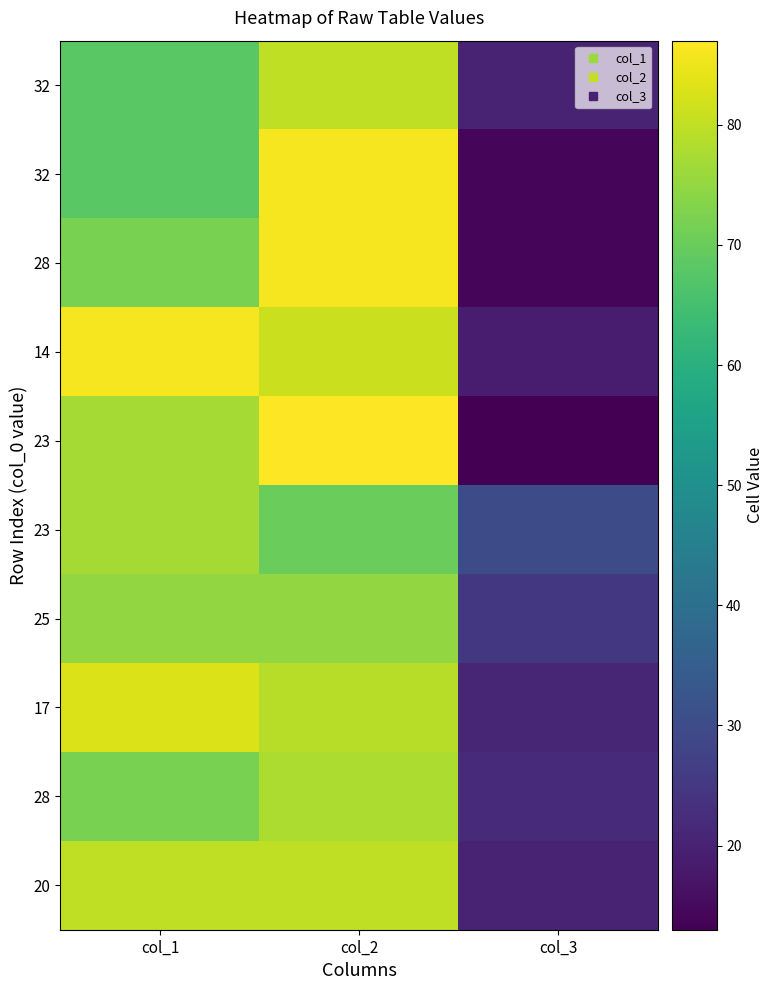

What is the difference between the highest and lowest values at col_2?

17